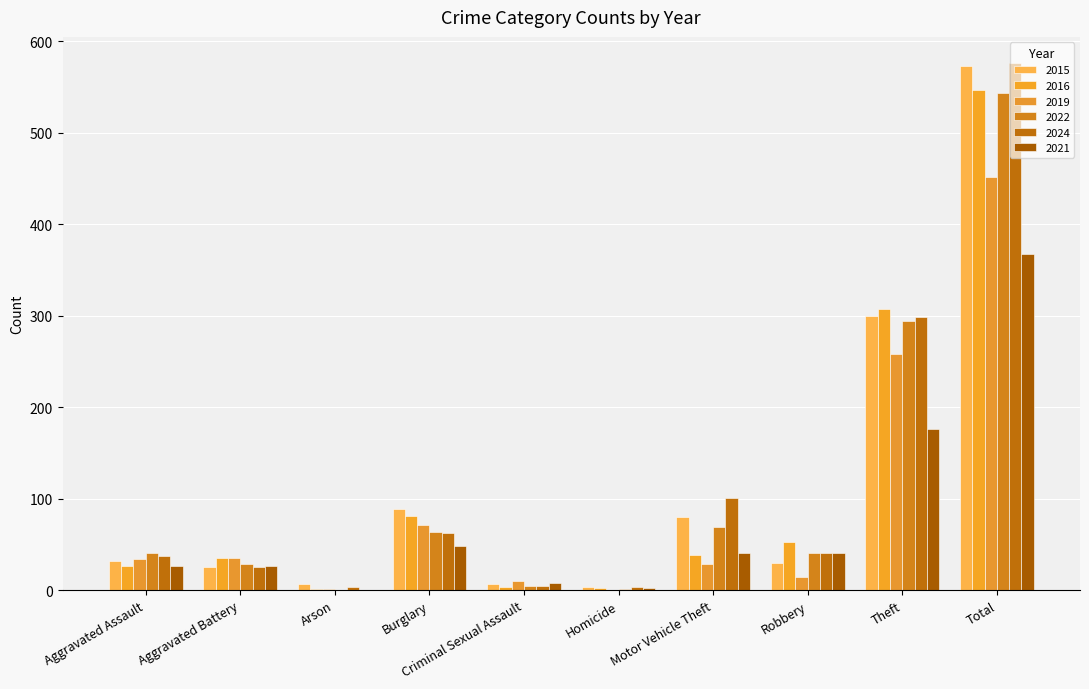

Rank the series at Aggravated Battery from lowest to highest value.

2015, 2024, 2021, 2022, 2016, 2019